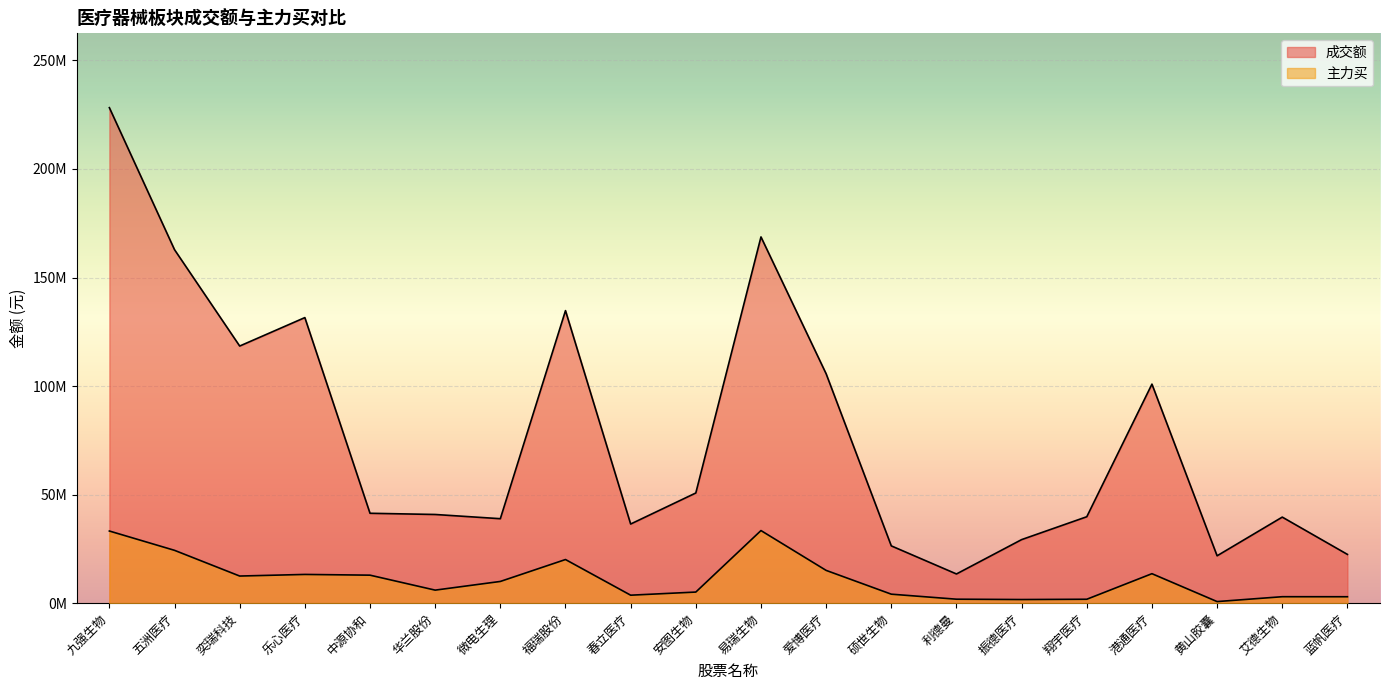

How many interior local valleys does the 成交额 series have?

5